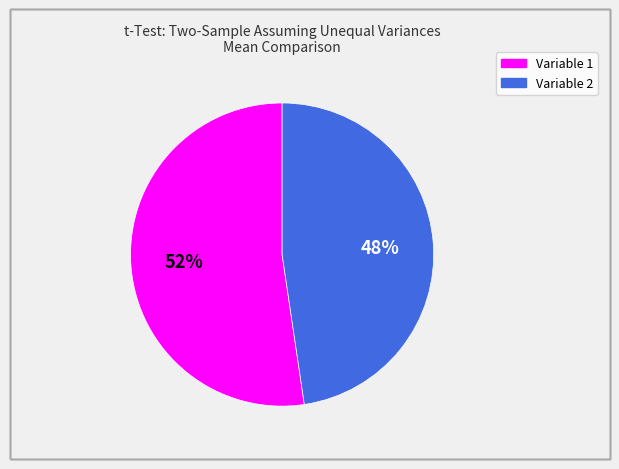

Rank the categories by value from lowest to highest.

Variable 2, Variable 1